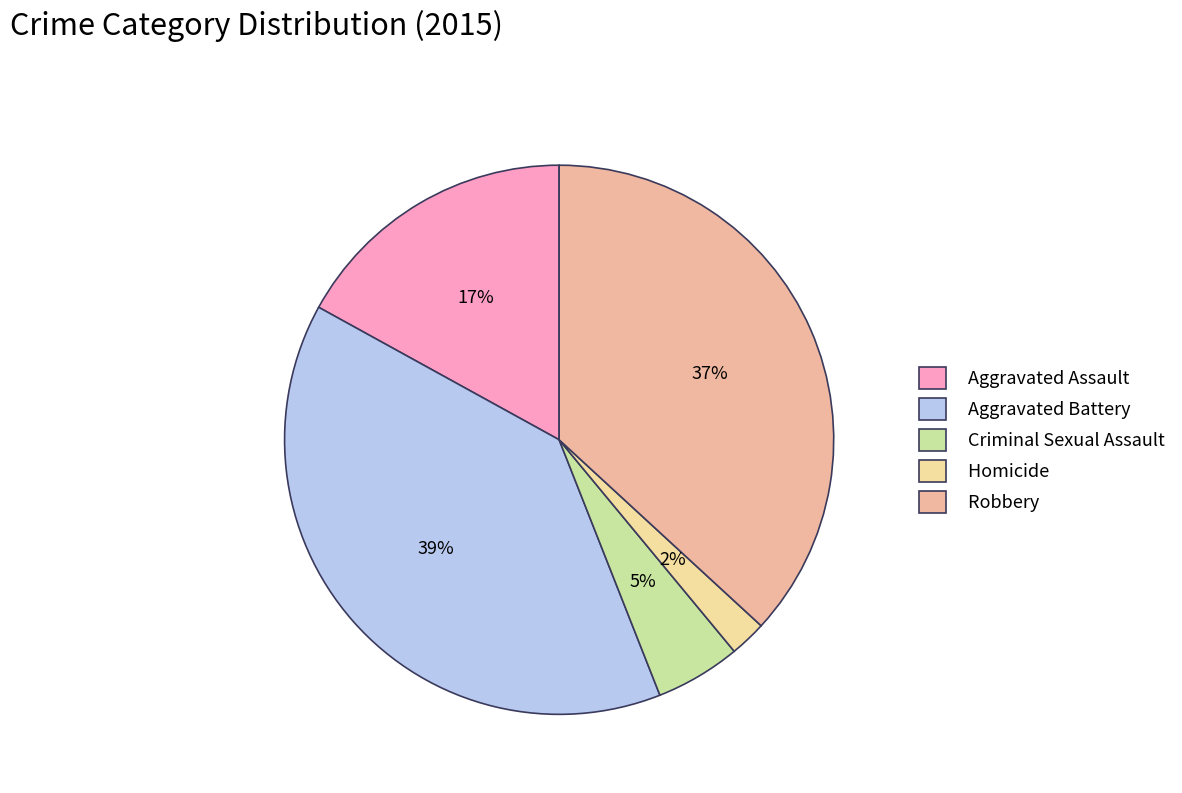

How many slices are in this pie chart?

5